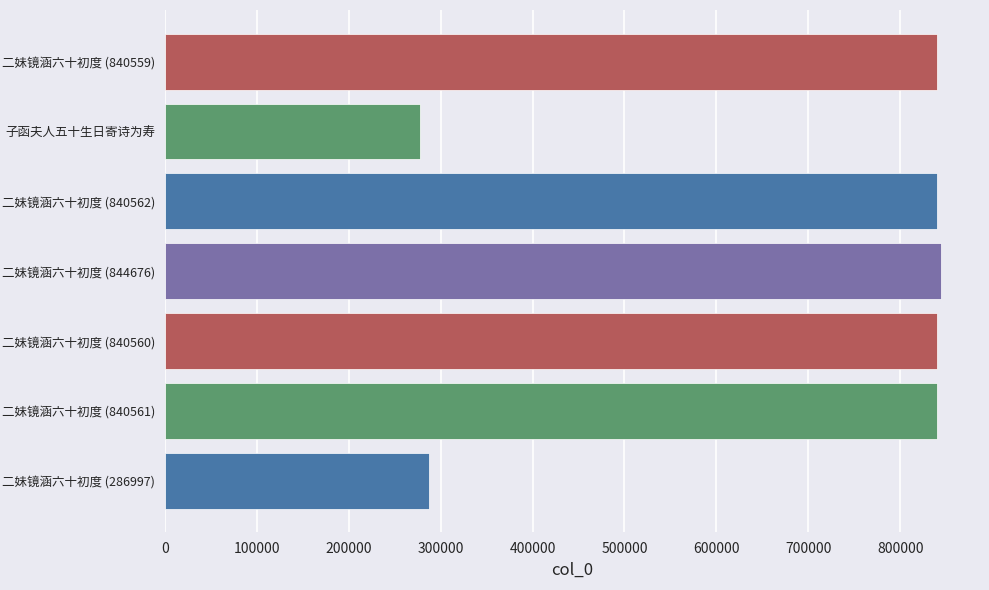

What is the greatest value displayed?

844676